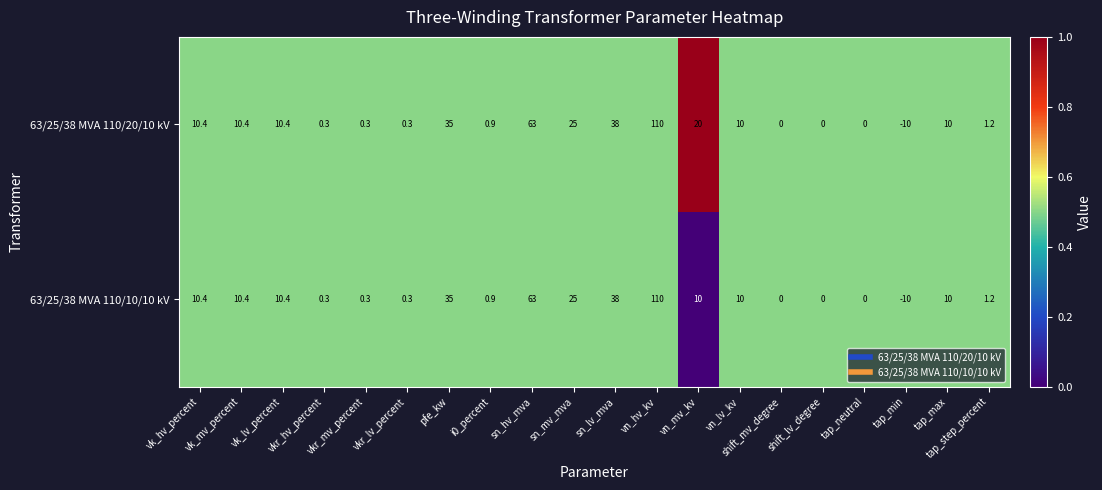

Which series has the largest total across all categories?

63/25/38 MVA 110/20/10 kV